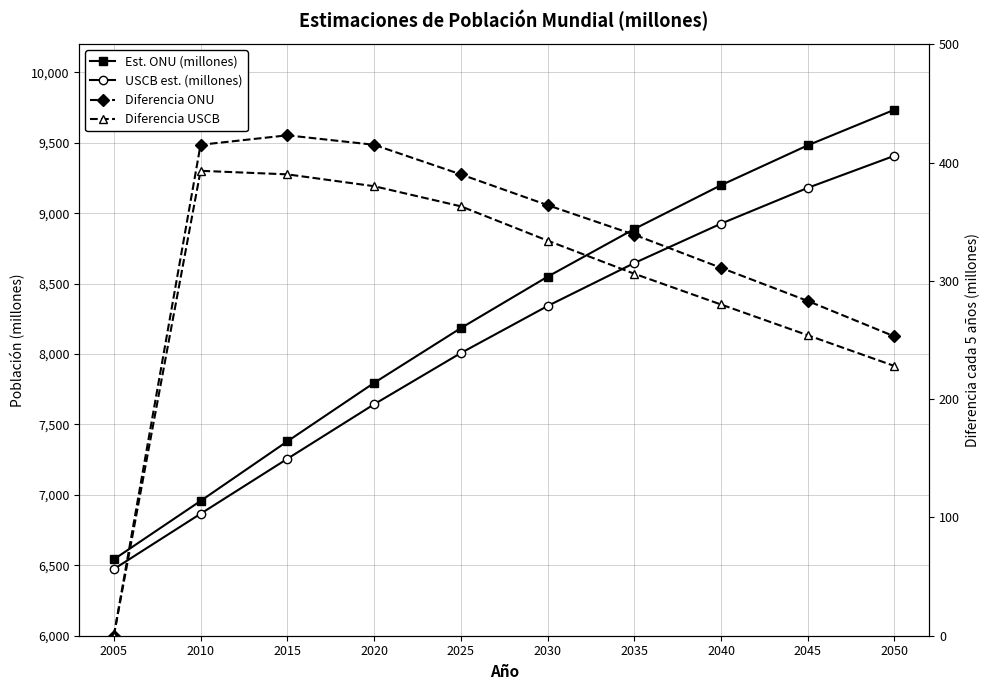

What is the value of the Est. ONU (millones) point at the 3rd from the left?

7380